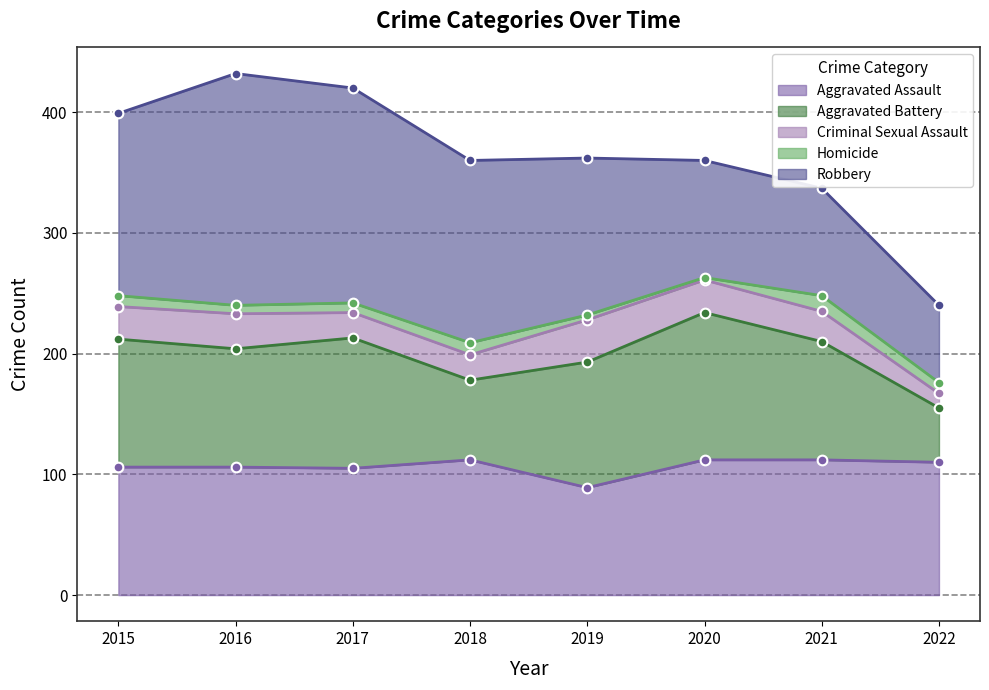

Which category has the lowest value in the Robbery series?

2022